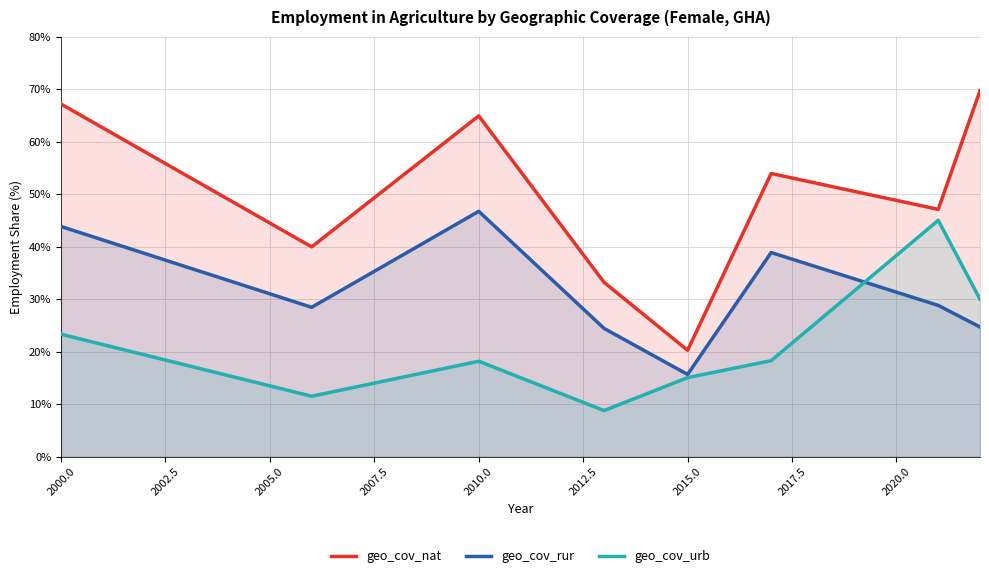

True or false: geo_cov_rur and geo_cov_urb cross at least once.

True